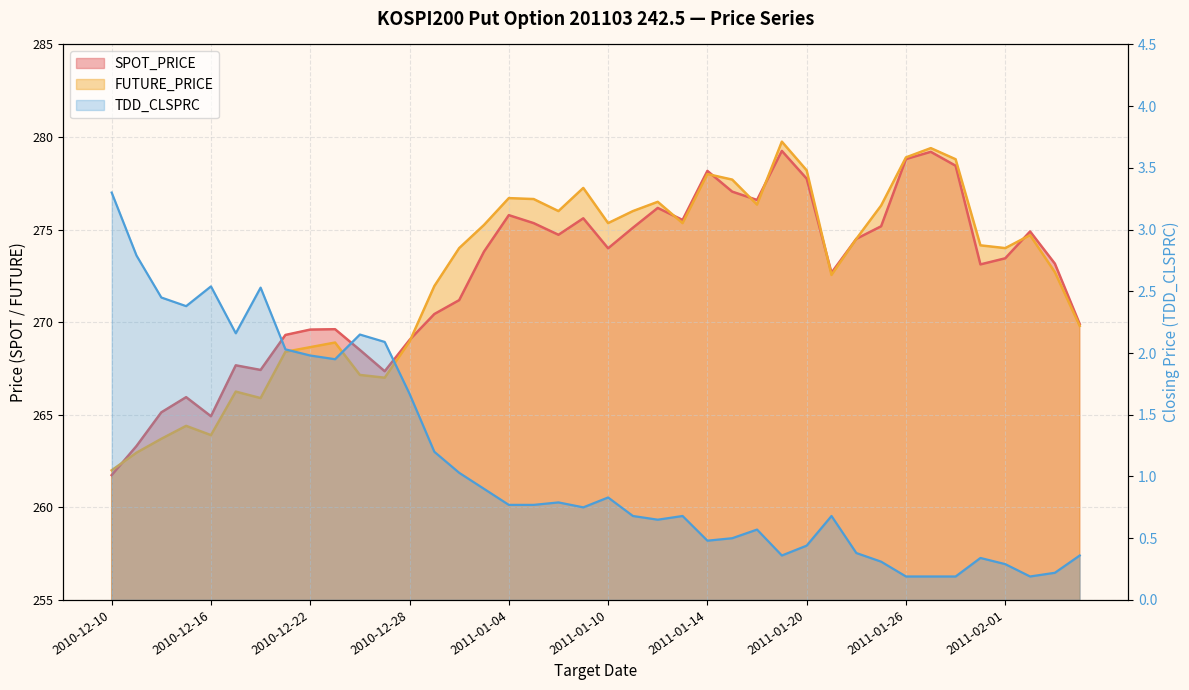

What is the difference between the second highest and second lowest values in the TDD_CLSPRC series?

2.6